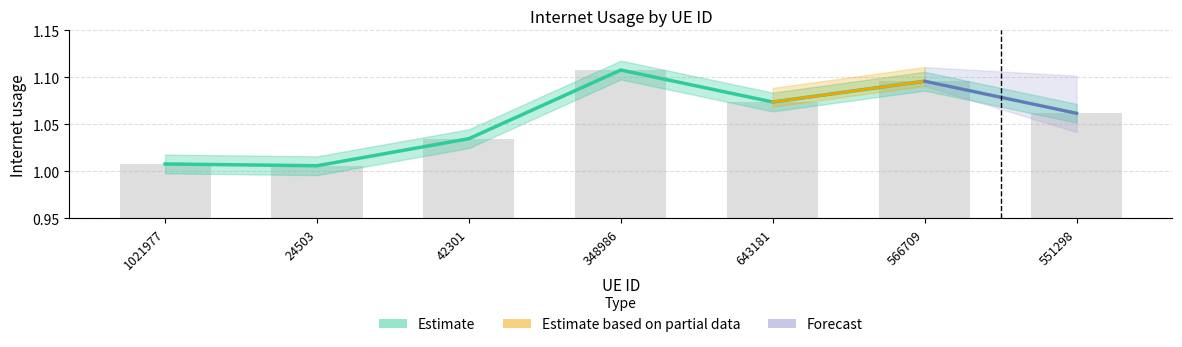

List the labels in order of value, largest first.

348986, 566709, 643181, 551298, 42301, 1021977, 24503